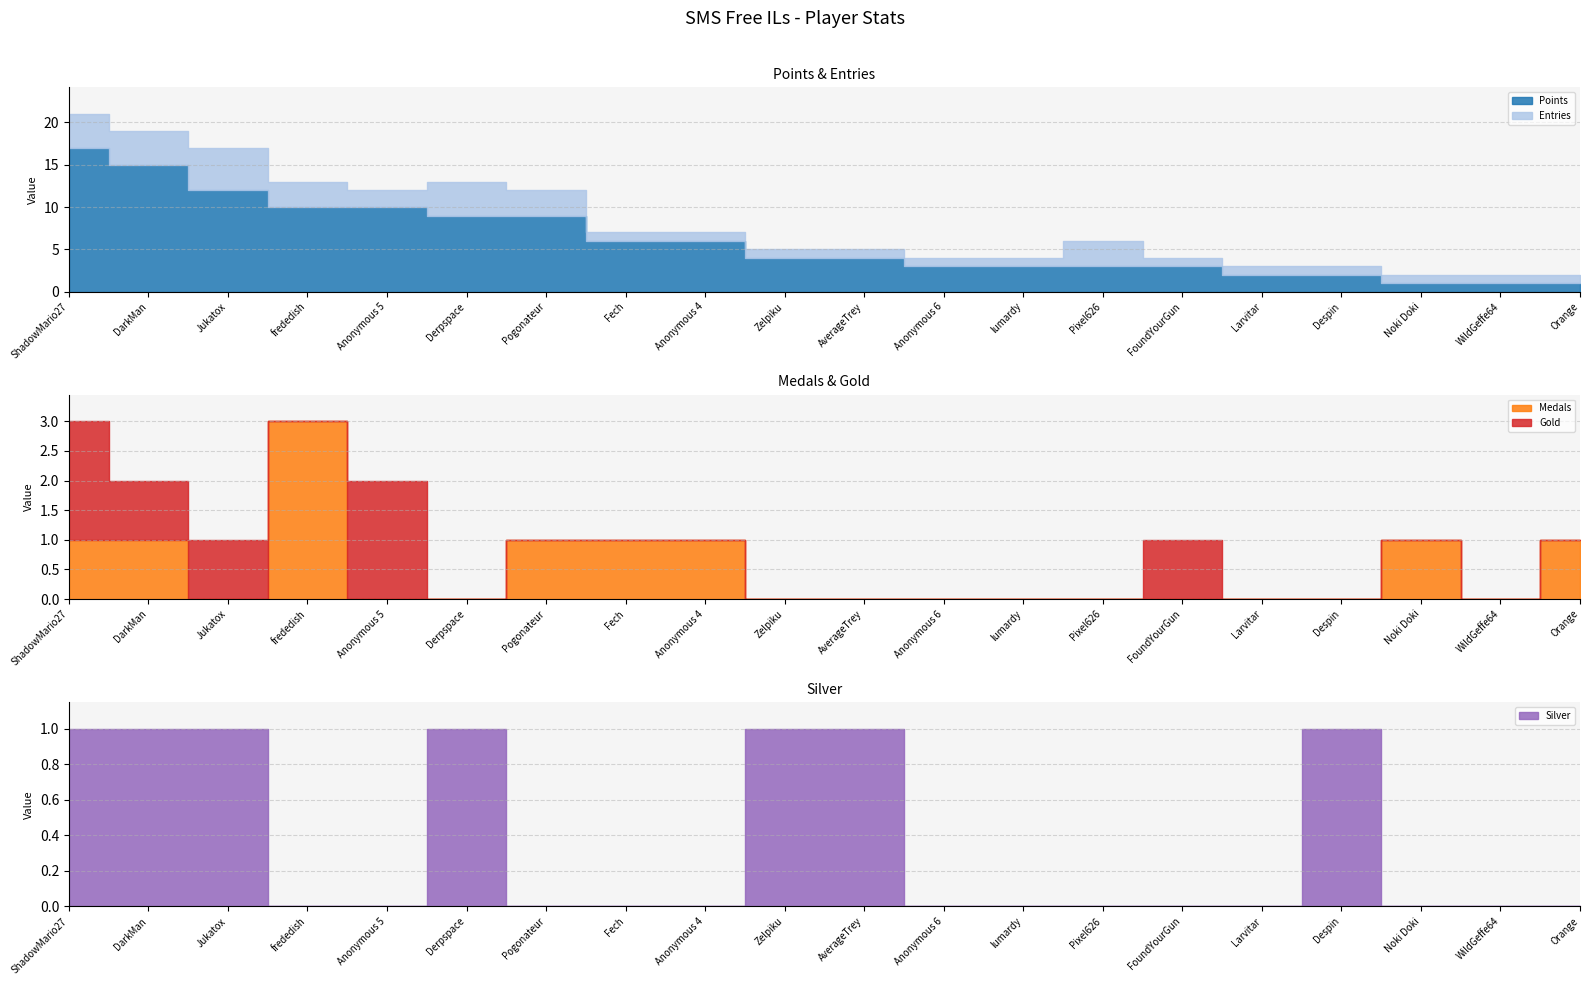

Reading left to right, what are all the values shown in this chart?

Points: 17	15	12	10	10	9	9	6	6	4	4	3	3	3	3	2	2	1	1	1
Medals: 1	1	0	3	0	0	1	1	1	0	0	0	0	0	0	0	0	1	0	1
Entries: 4	4	5	3	2	4	3	1	1	1	1	1	1	3	1	1	1	1	1	1
Gold: 2	1	1	0	2	0	0	0	0	0	0	0	0	0	1	0	0	0	0	0
Silver: 1	1	1	0	0	1	0	0	0	1	1	0	0	0	0	0	1	0	0	0